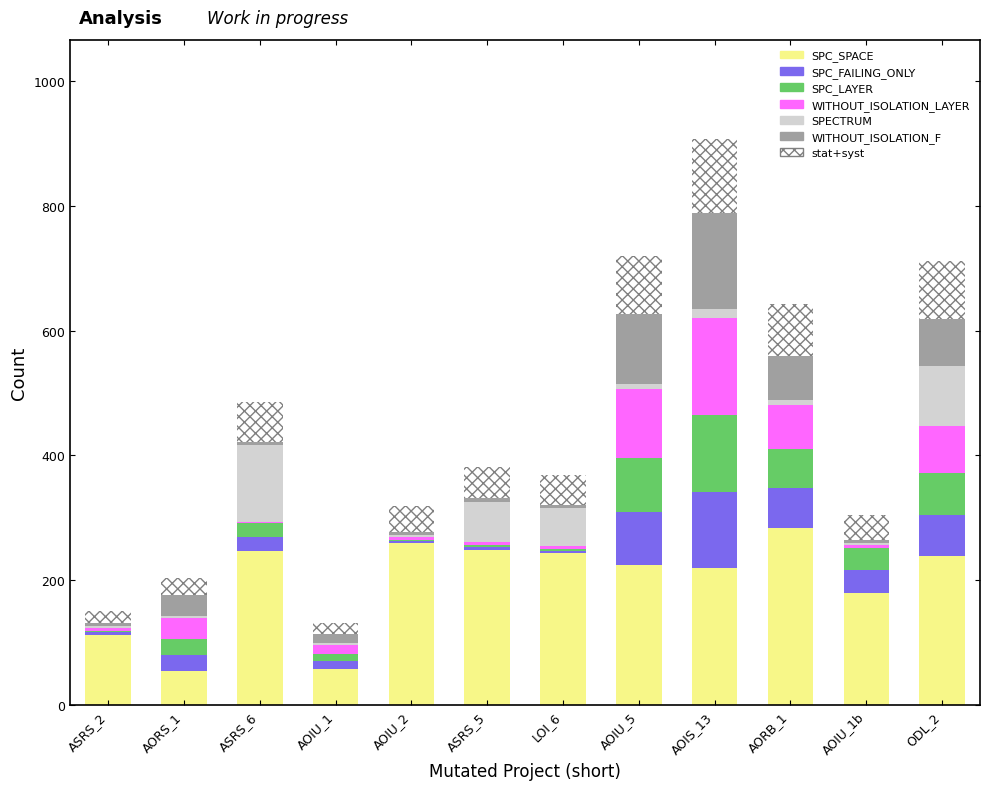

Are the bars horizontal?

No